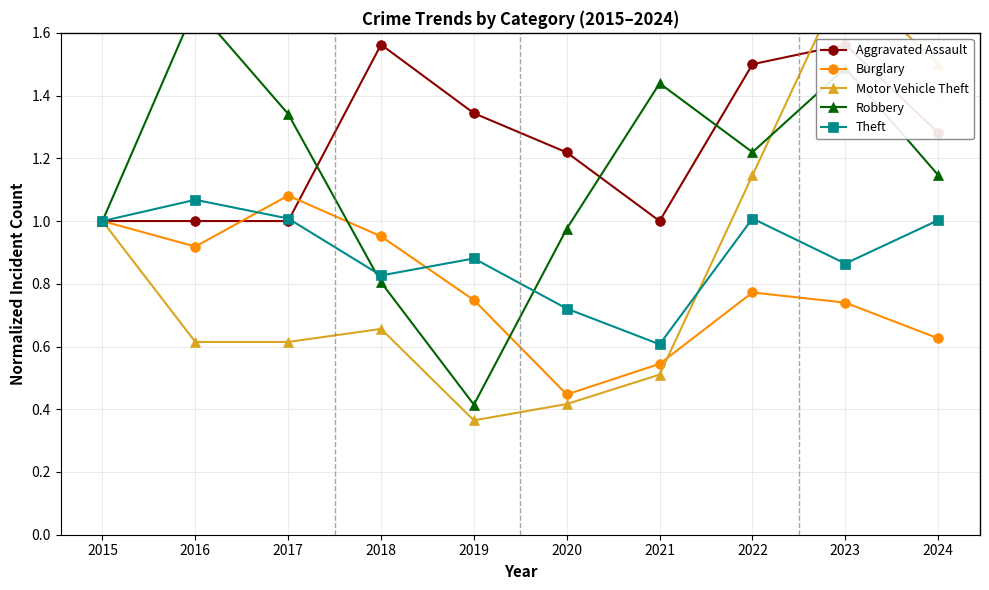

What is the average value of the Aggravated Assault series?

1.2